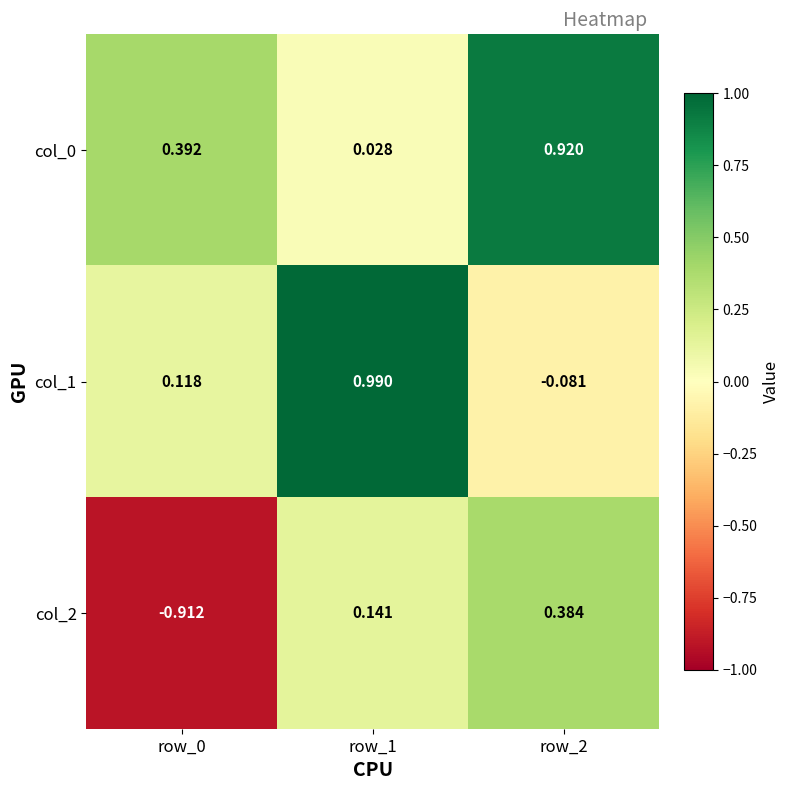

Is the value of col_0 at row_0 greater than the value of col_2 at row_0?

Yes